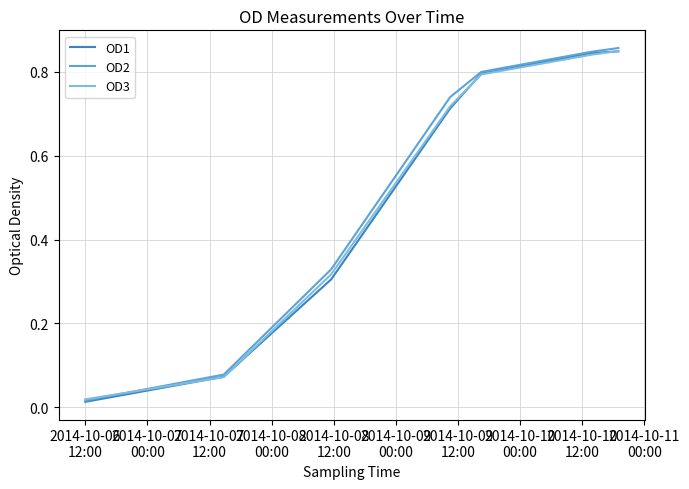

At which label is OD2 closest to 0?

2014-10-06
12:00